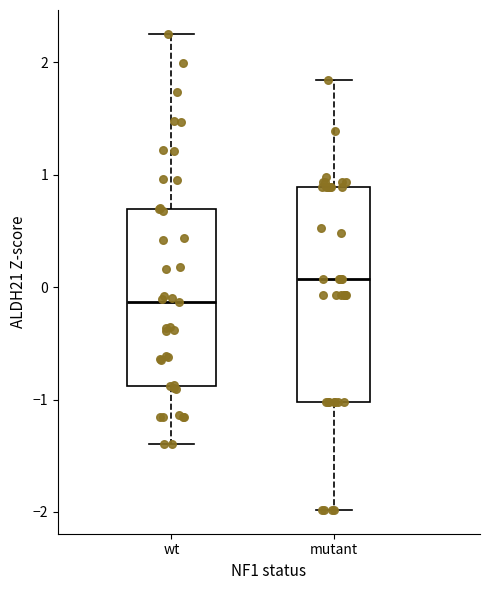

Which box is the tallest, from its lower edge to its upper edge?

mutant